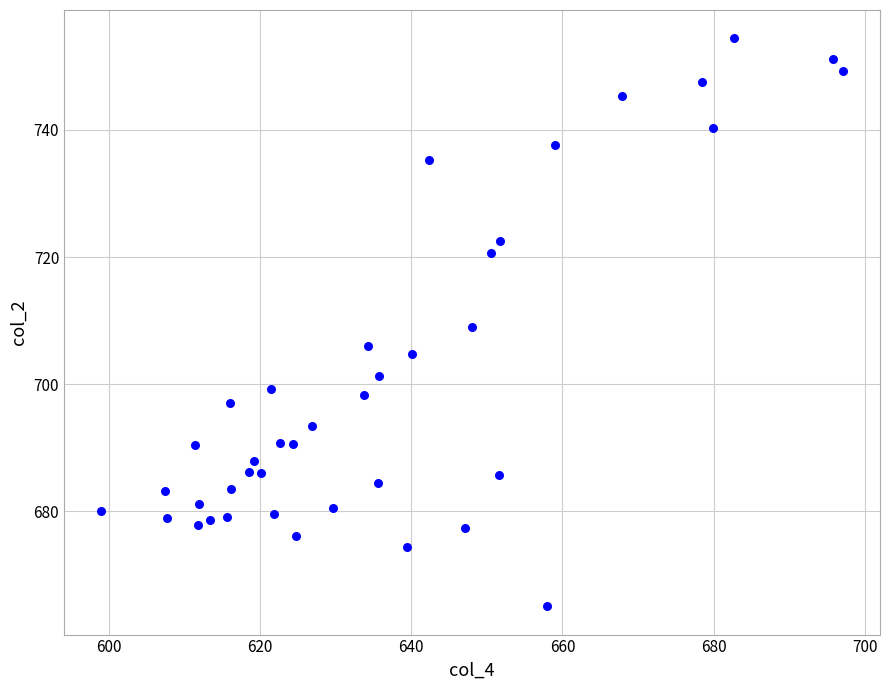

What is the range of X values (max minus min)?

98.1